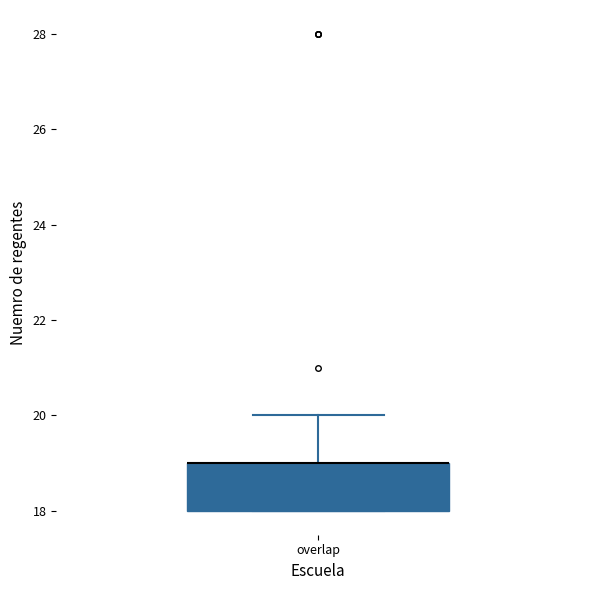

Where is the lower edge of the box for overlap on the y-axis? The values are not printed on the chart, so give them approximately, as read against the axis.

18